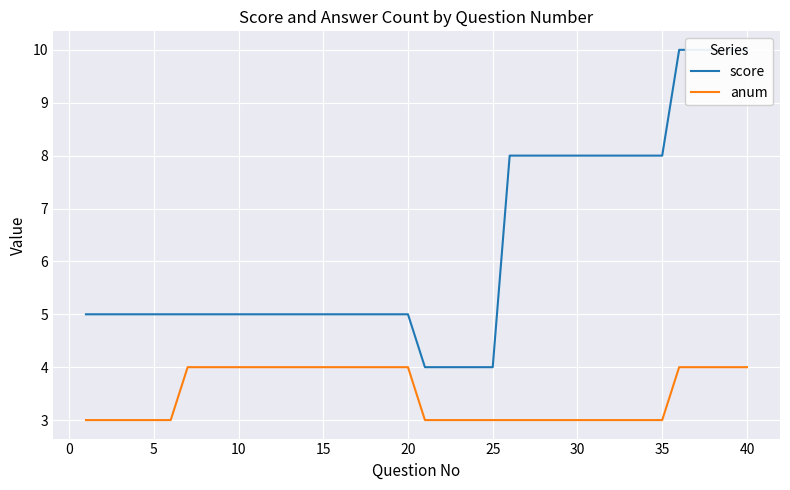

Is it true that anum equals 3 at 30?

True